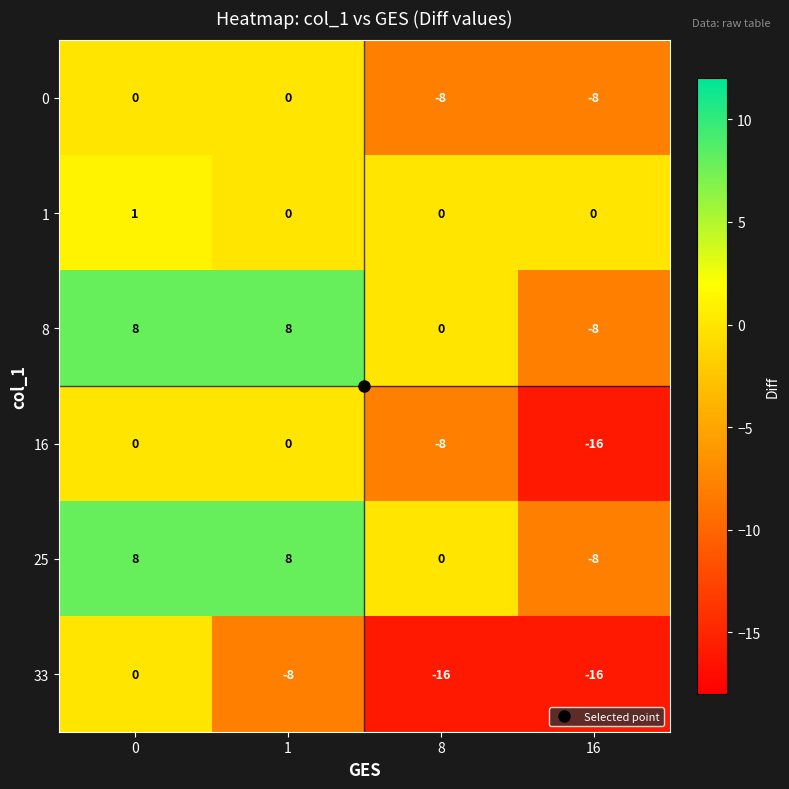

What is the minimum value shown in the chart?

-16